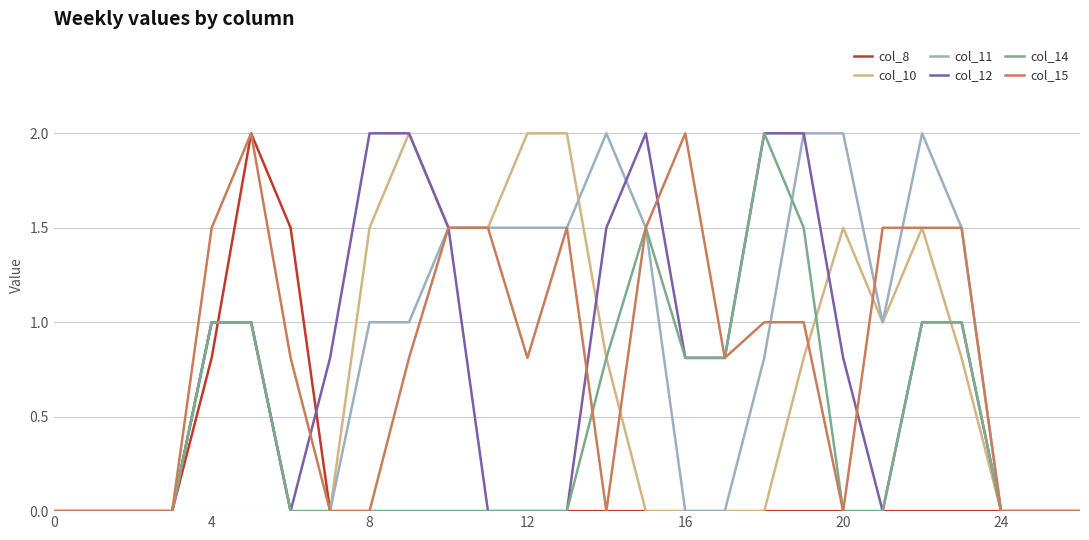

Does the chart have visible grid lines?

Yes